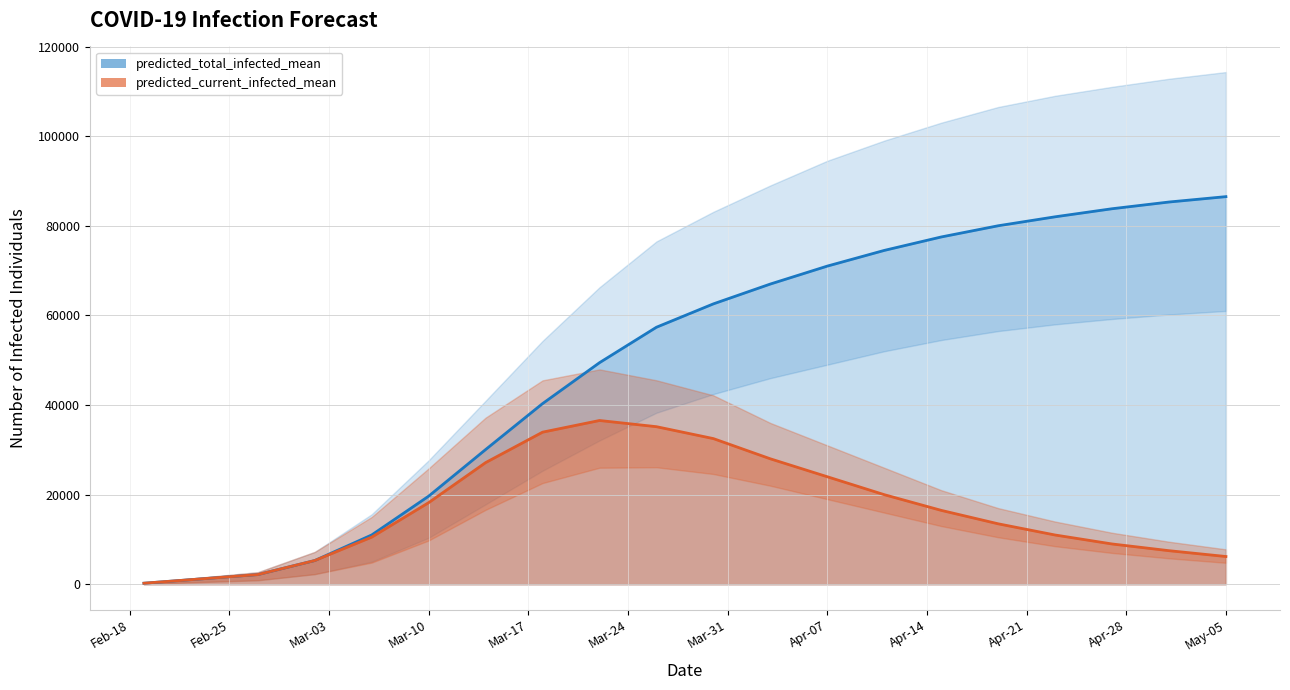

What is the highest value of the predicted_current_infected_mean series?

36550